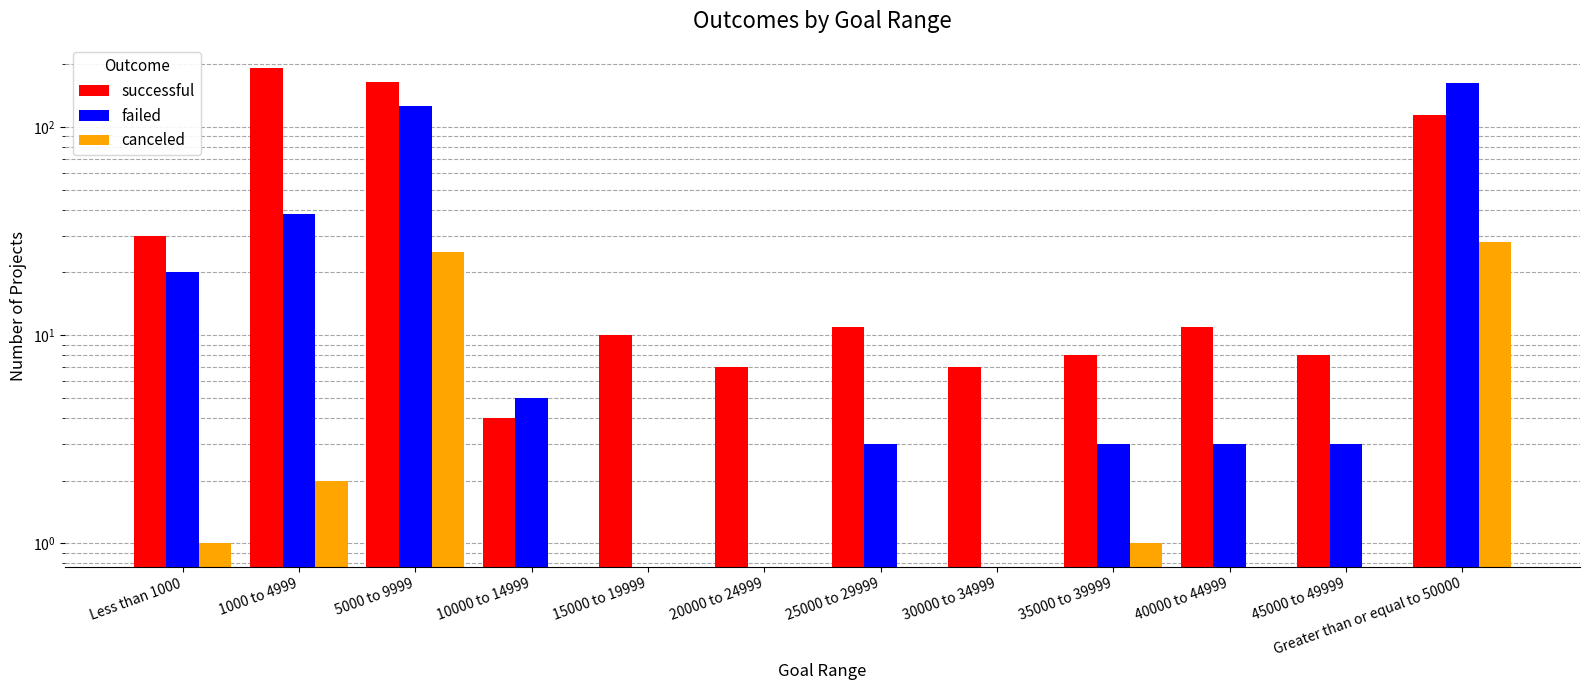

How many data points in successful are above 11?

4